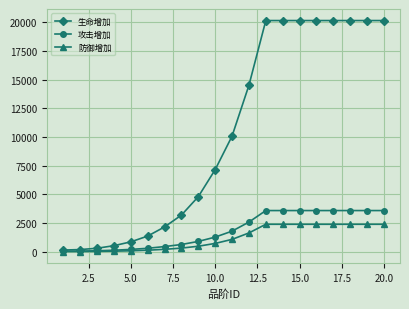

Which series has the widest spread of values?

生命增加